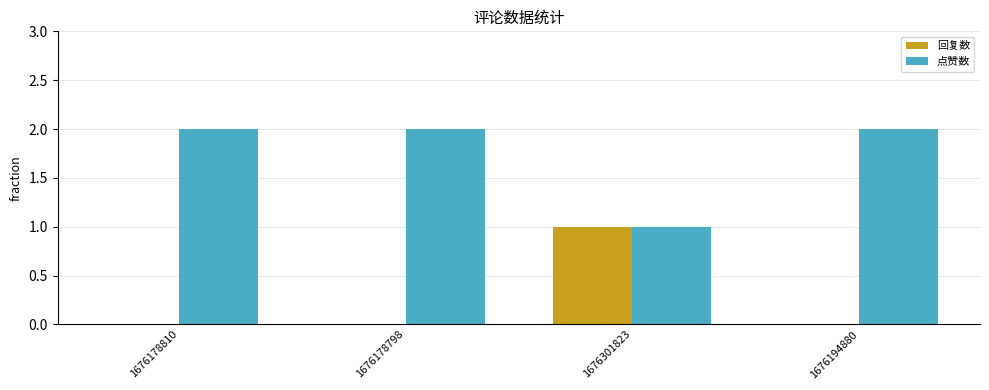

At which label does 回复数 reach its peak?

1676301823